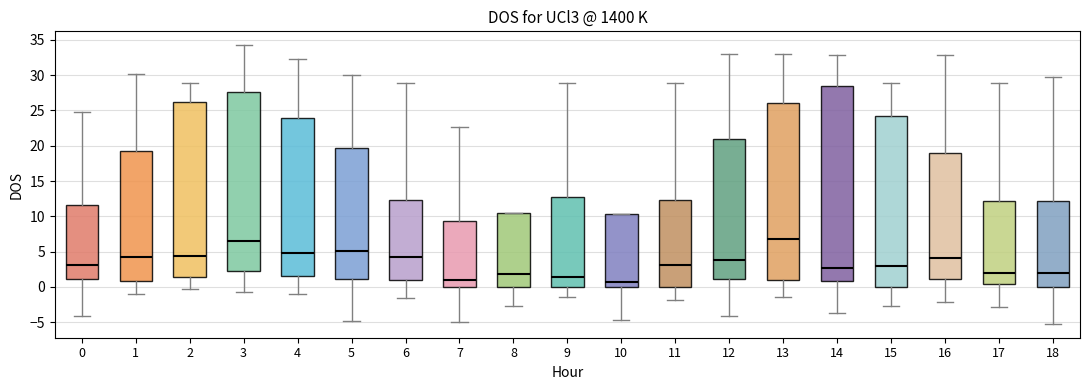

Where is the lower edge of the box at x = 17 on the y-axis? The values are not printed on the chart, so give them approximately, as read against the axis.

0.5